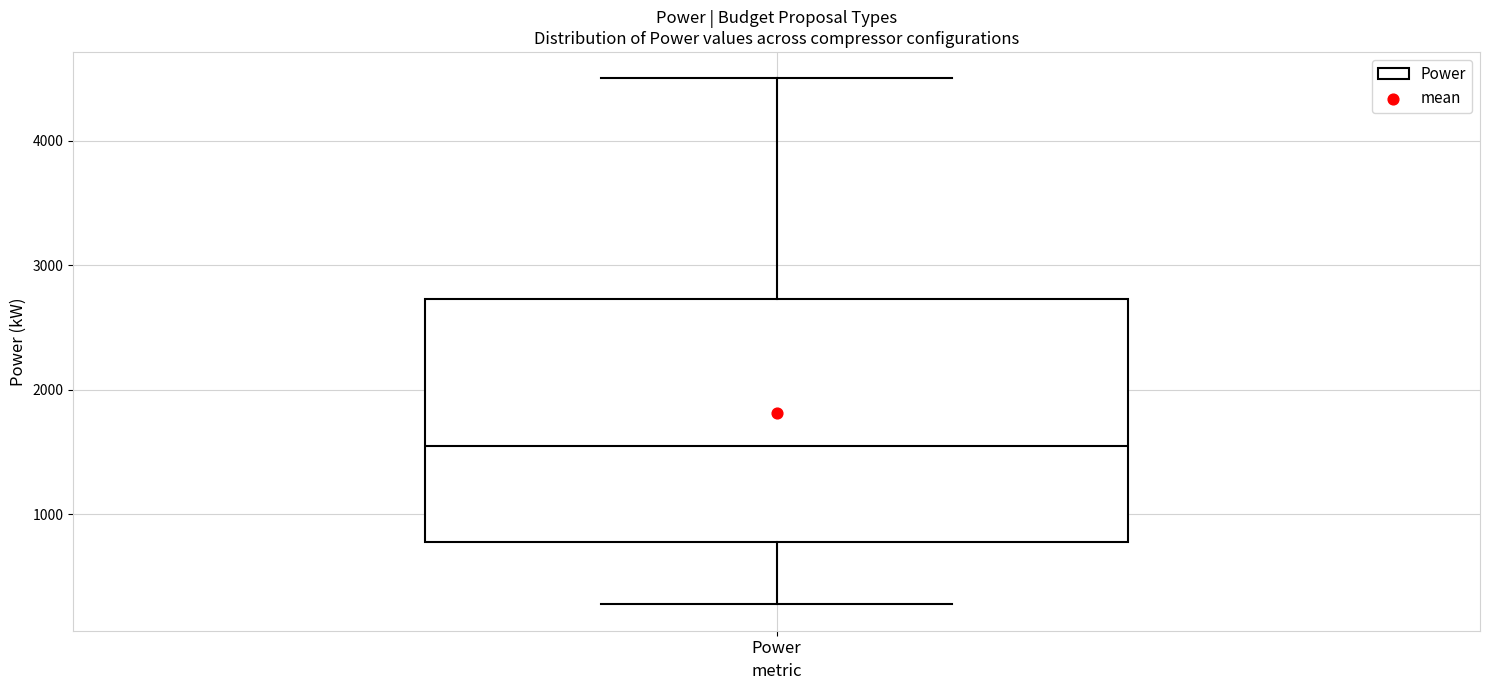

Where does the lower whisker of the box for Power end on the y-axis? The values are not printed on the chart, so give them approximately, as read against the axis.

300